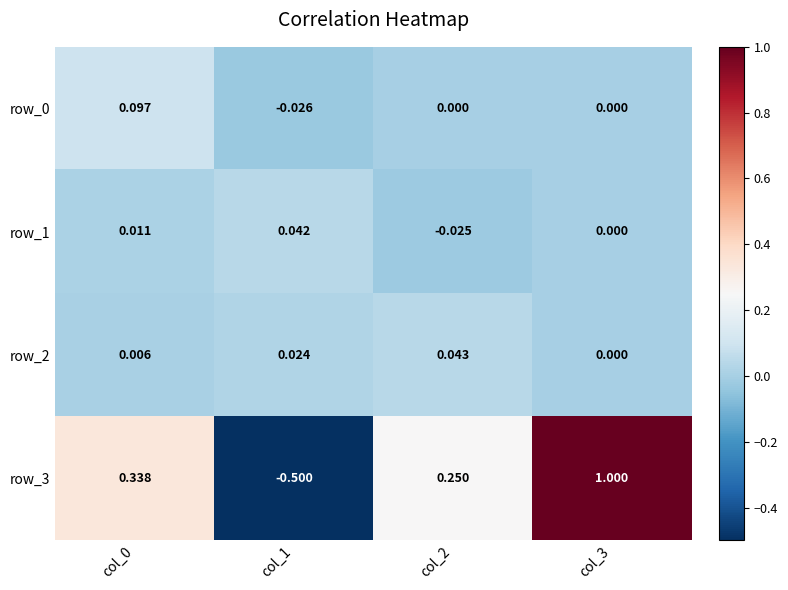

What is the total value across all series at col_2?

0.3